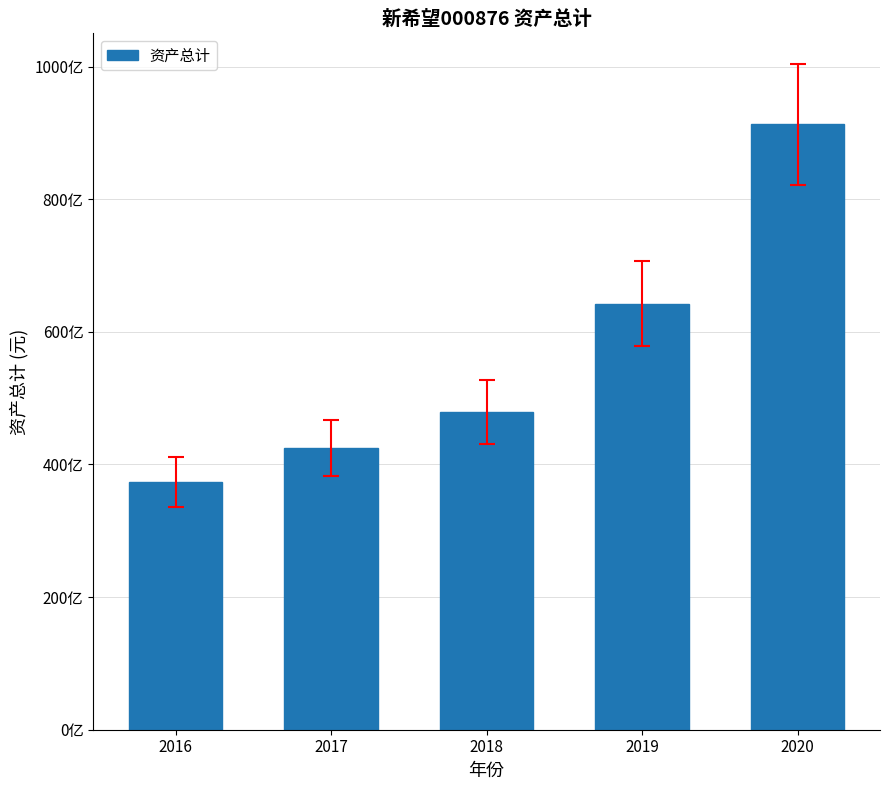

Reading left to right, transcribe all the data shown in this chart.

37385039593.8	42451633024.0	47943788133.5	64217666883.6	91293152010.3